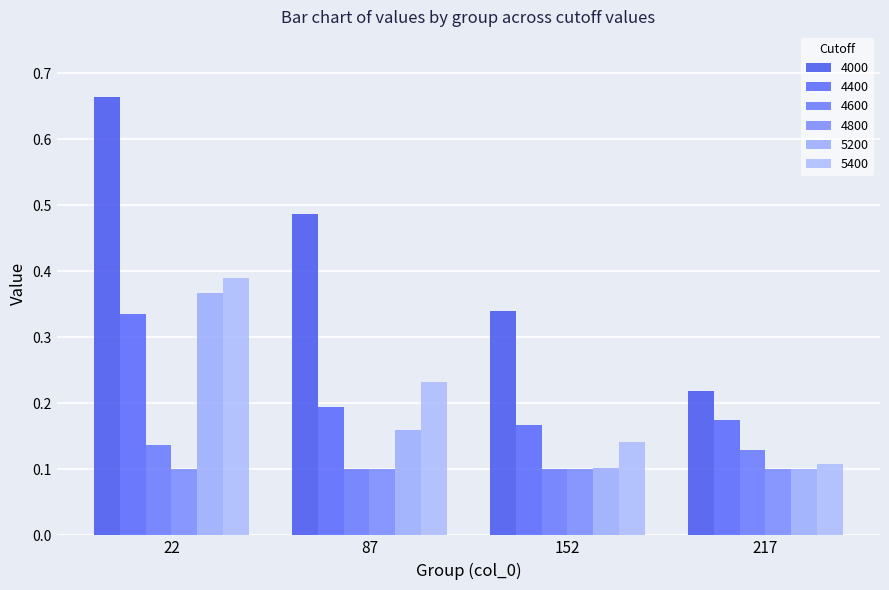

Where is 5400 nearest to the value 0?

217